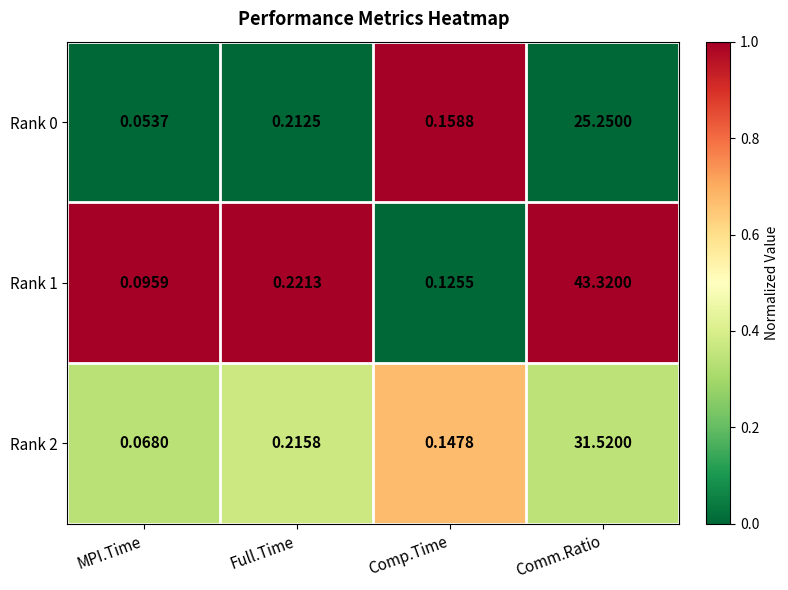

What is the spread (max minus min) of values at Comm.Ratio?

18.1